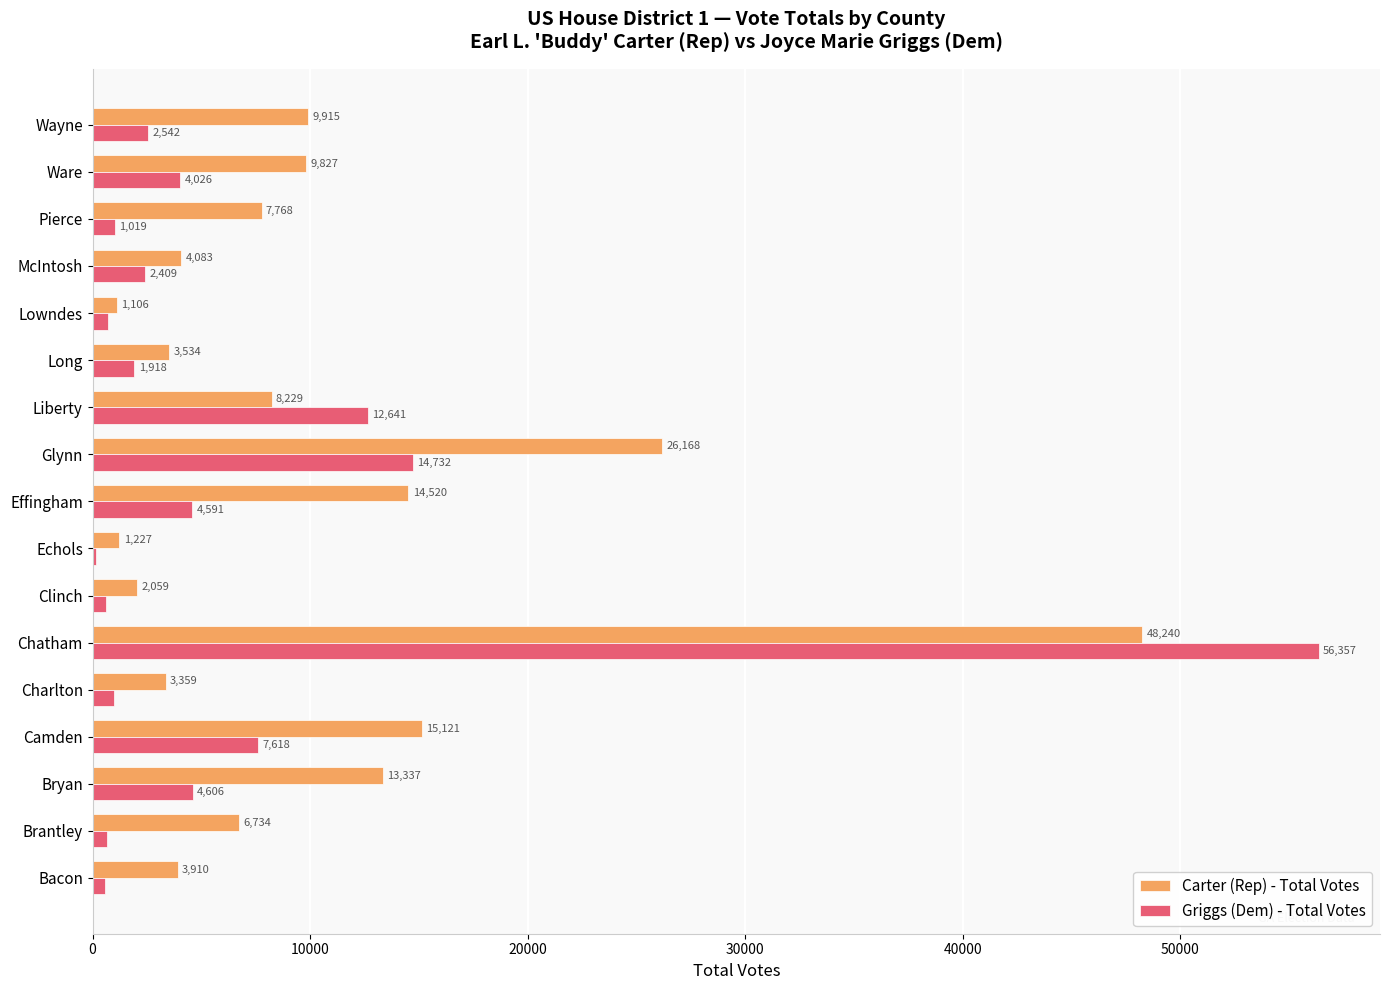

Read the Carter (Rep) - Total Votes value at Camden.

15121